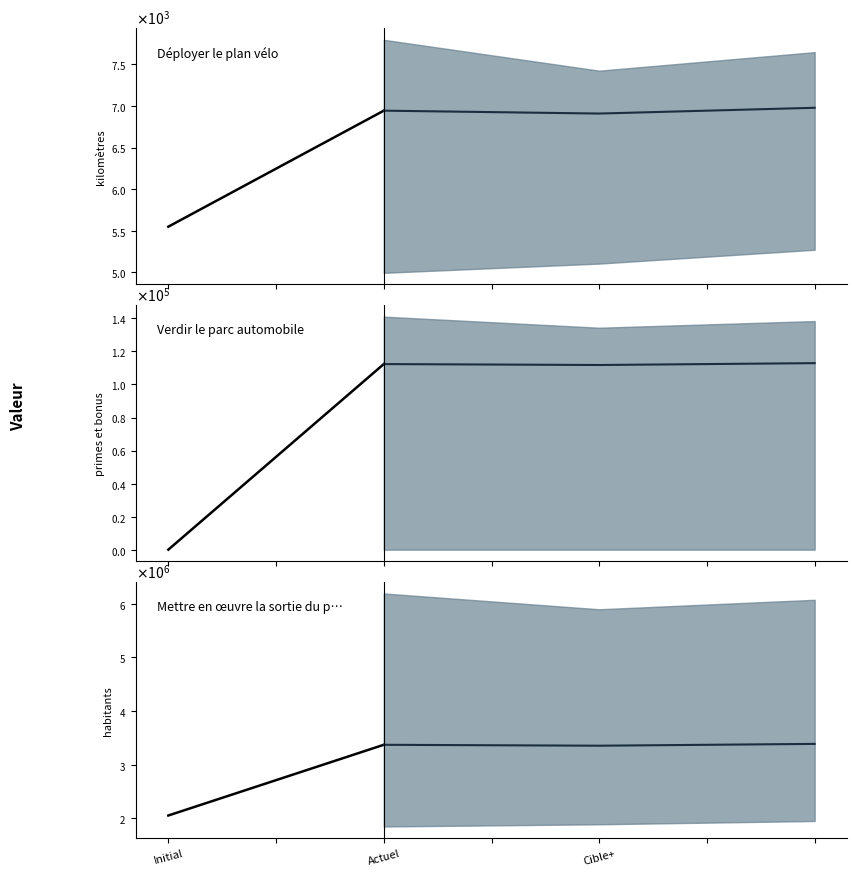

Reading left to right, extract all data points from this chart.

valeur_actuelle: Déployer le plan vélo=6943	Verdir le parc automobile=112364	Mettre en œuvre la sortie du plastique=3370000
valeur_initiale: Déployer le plan vélo=5548	Verdir le parc automobile=0	Mettre en œuvre la sortie du plastique=2050000
progression: Déployer le plan vélo=1395	Verdir le parc automobile=112364	Mettre en œuvre la sortie du plastique=1320000
cible: Déployer le plan vélo=7424	Verdir le parc automobile=134372	Mettre en œuvre la sortie du plastique=5900000
pourcentage_cible: Déployer le plan vélo=74	Verdir le parc automobile=84	Mettre en œuvre la sortie du plastique=34